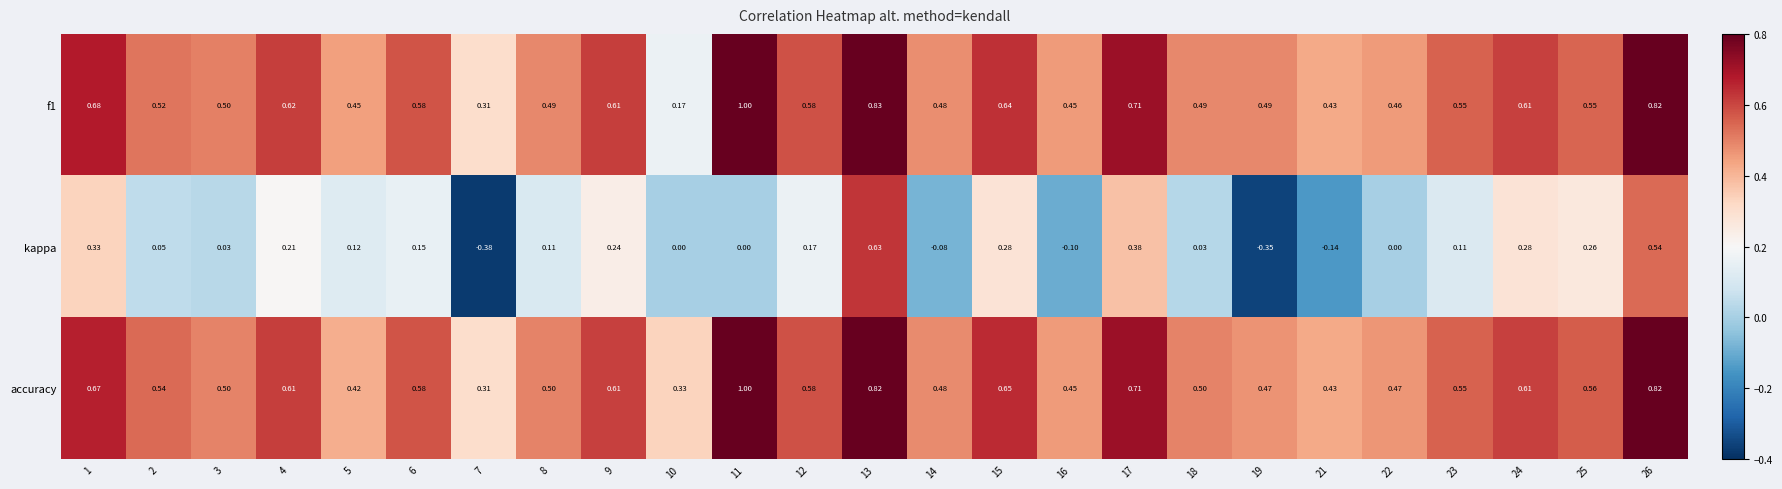

Is the value of kappa at 25 greater than the value of f1 at 13?

No